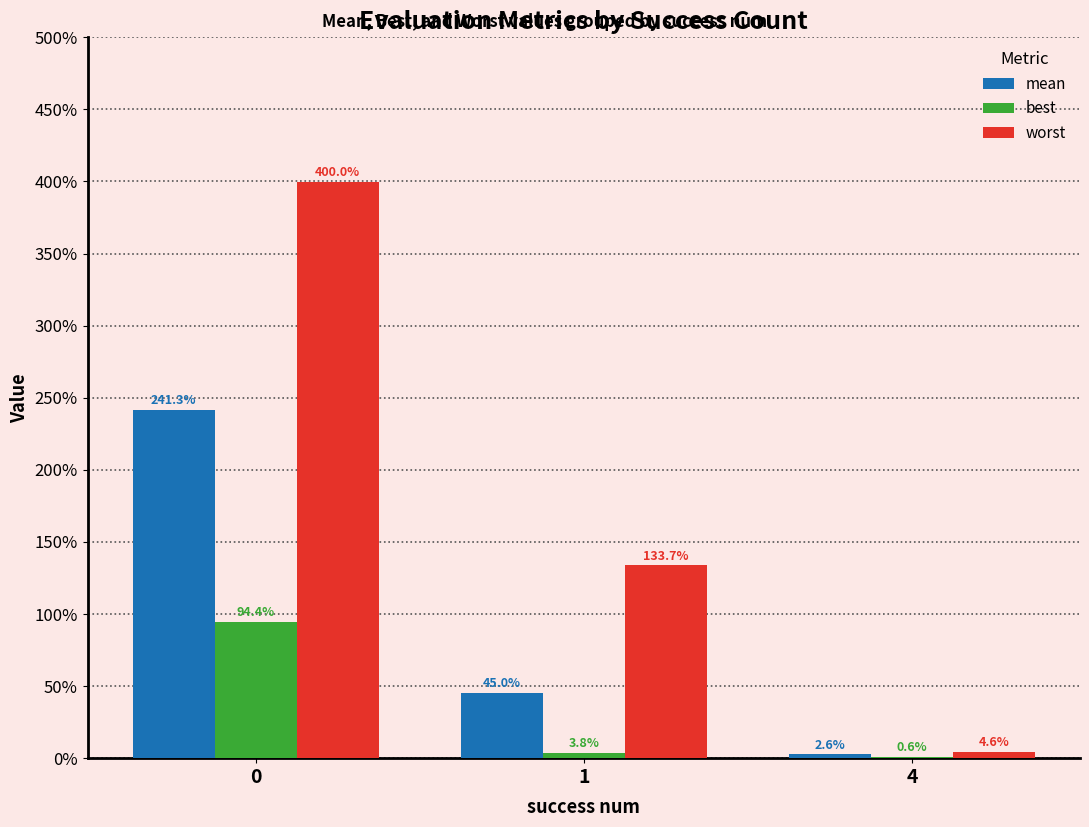

What is the difference between the best values at 0 and 1?

0.9